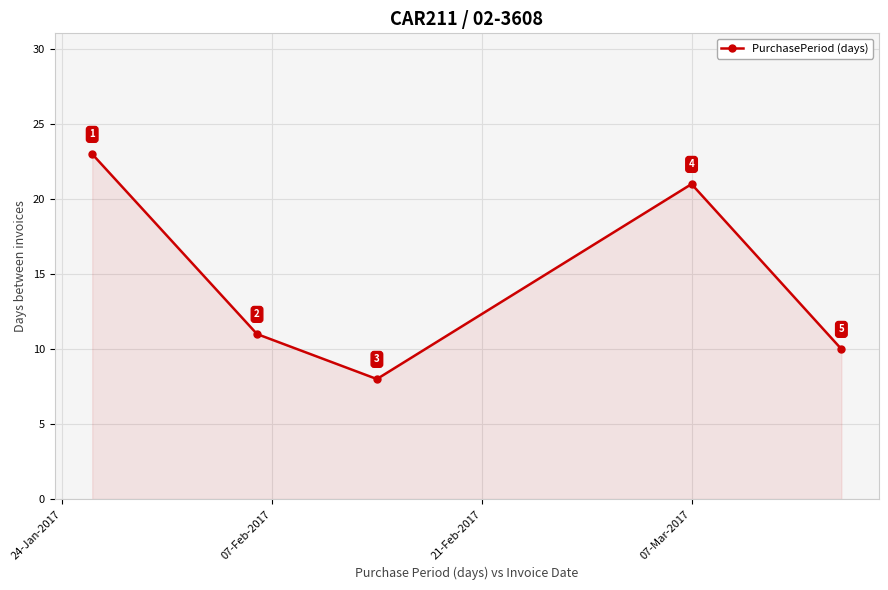

How many points are higher than both their immediate neighbors (excluding endpoints)?

1